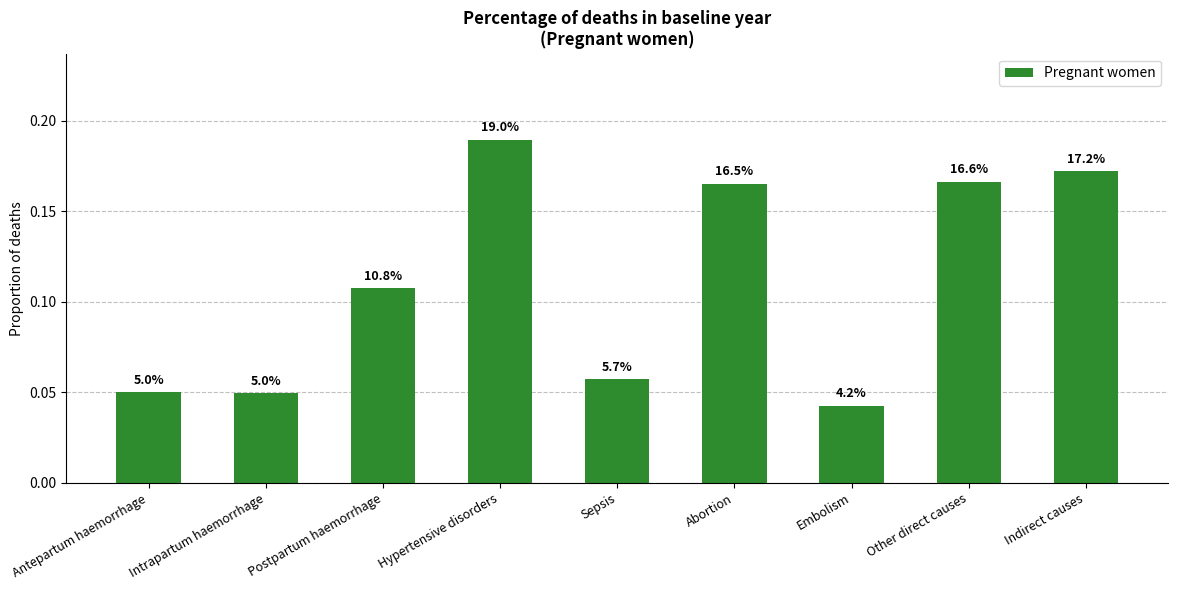

Count the values in the range 0 to 1.

9